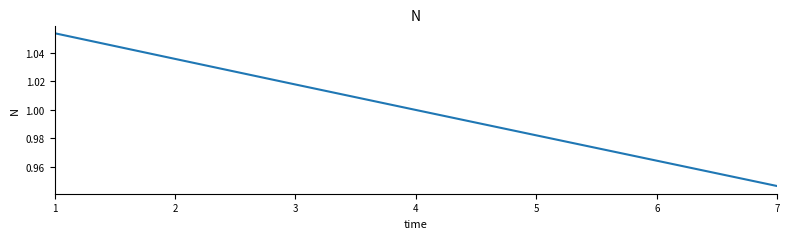

Which label corresponds to the smallest value in the chart?

7